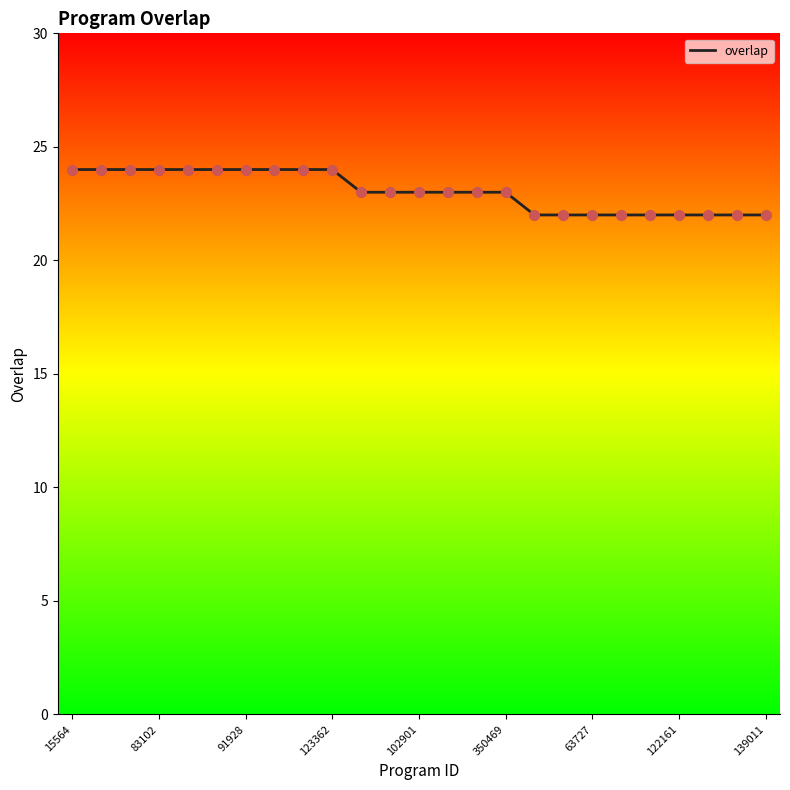

What is the minimum value for overlap?

22